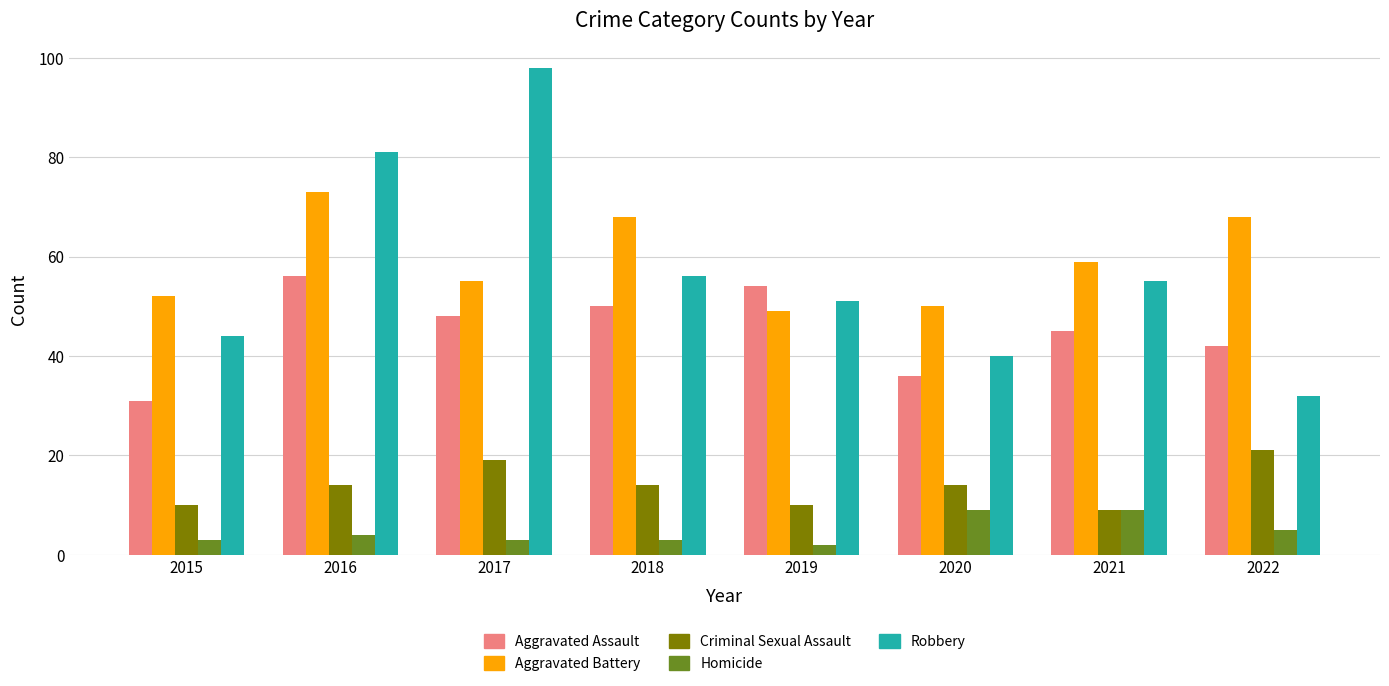

Count the number of data series in this chart.

5